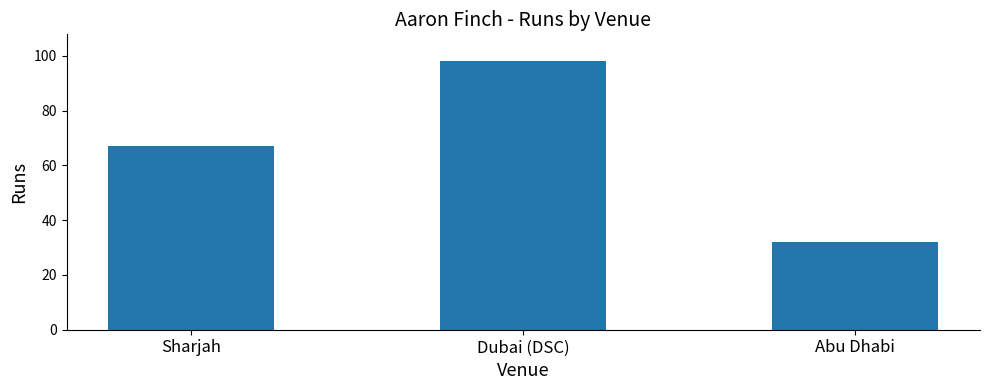

What is the sum of all values?

197